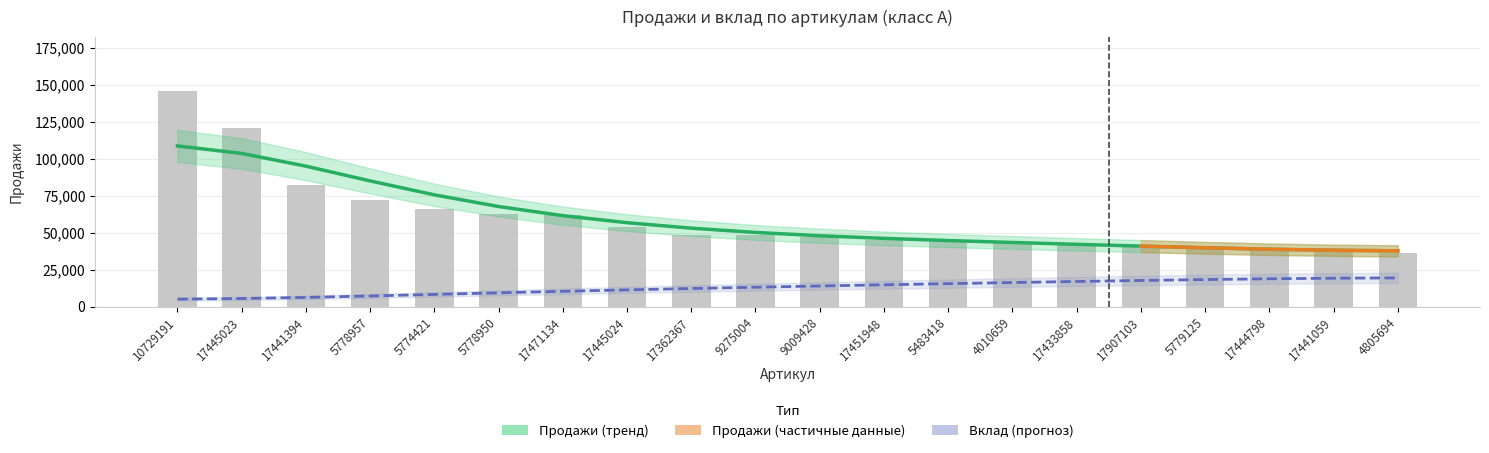

Where is Вклад nearest to the value 12265?

17362367